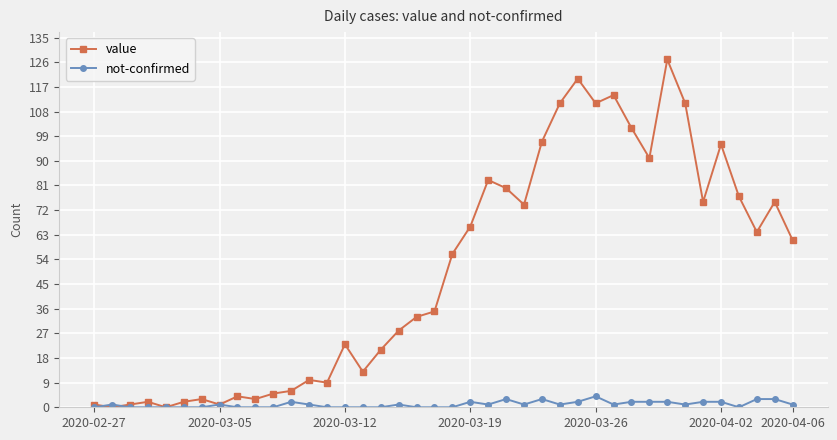

What is the maximum value for not-confirmed?

4